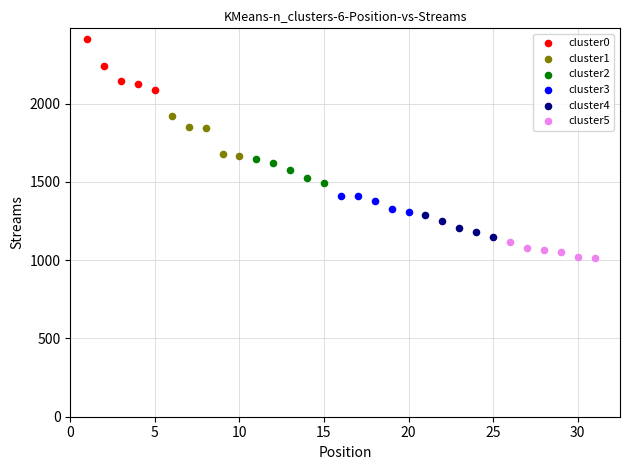

Which series contains the highest Y value?

cluster0